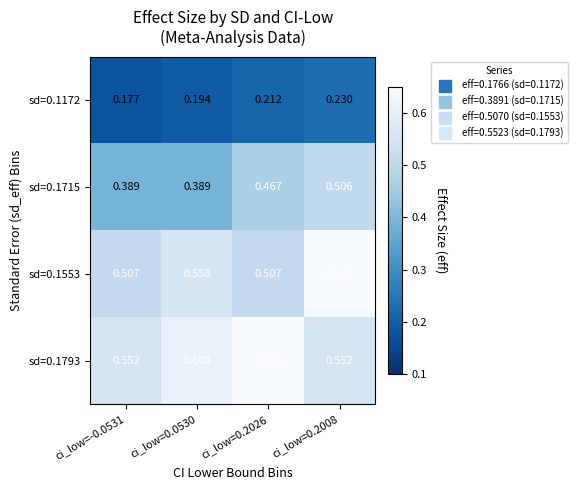

Is the value of sd=0.1715 at ci_low=0.0530 greater than the value of sd=0.1172 at ci_low=0.2026?

Yes